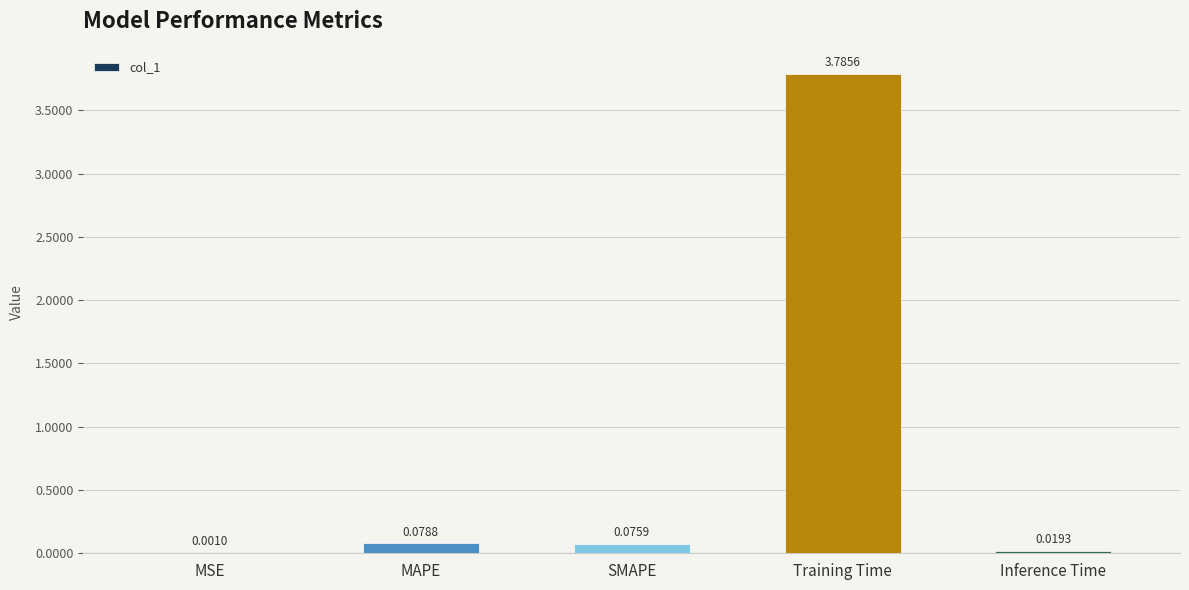

Are the bars horizontal?

No